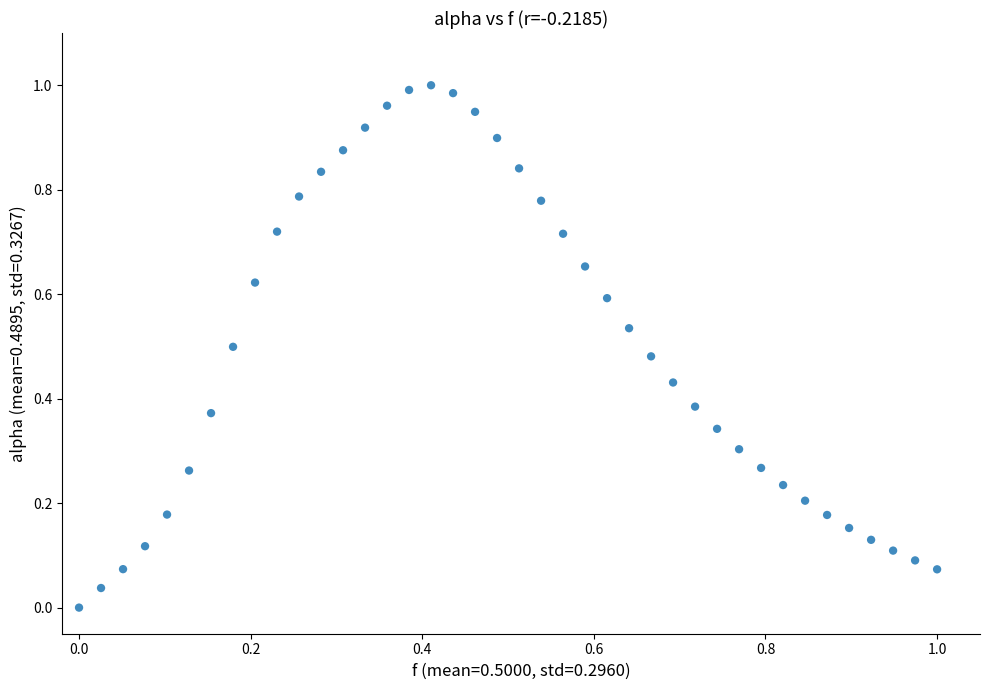

How many data points are displayed?

40